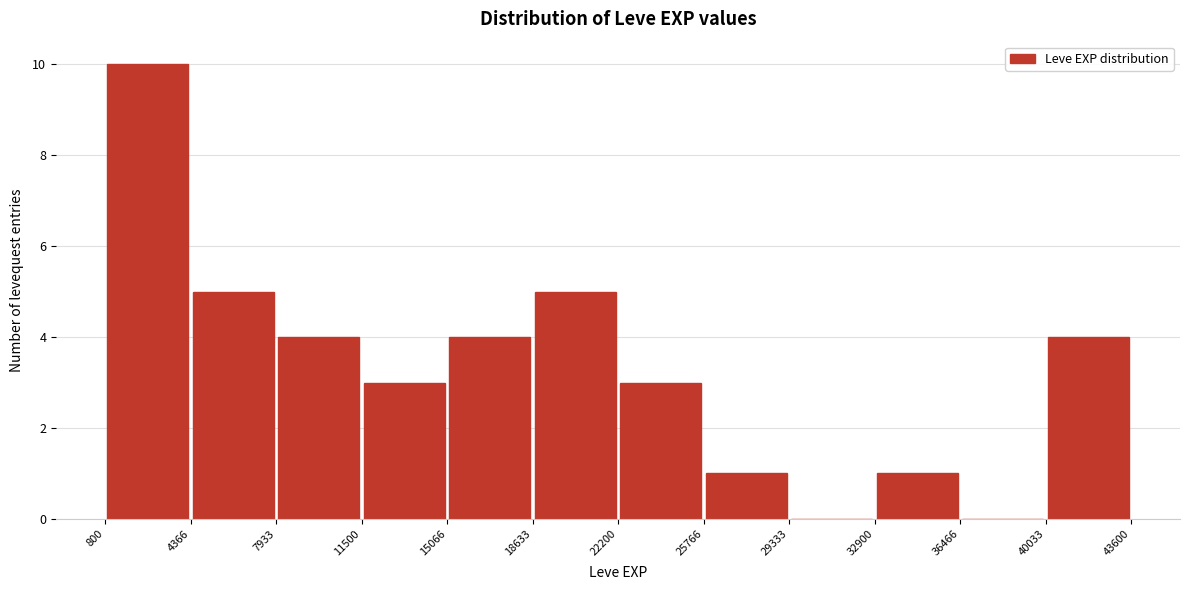

Reading left to right, list every bar in this chart as the range it spans on the x-axis followed by its height. The values are not printed on the chart, so give them approximately, as read against the axis.

800 to 4366: 10
4366 to 7933: 5
7933 to 11500: 4
11500 to 15066: 3
15066 to 18633: 4
18633 to 22200: 5
22200 to 25766: 3
25766 to 29333: 1
29333 to 32900: 0
32900 to 36466: 1
36466 to 40033: 0
40033 to 43600: 4